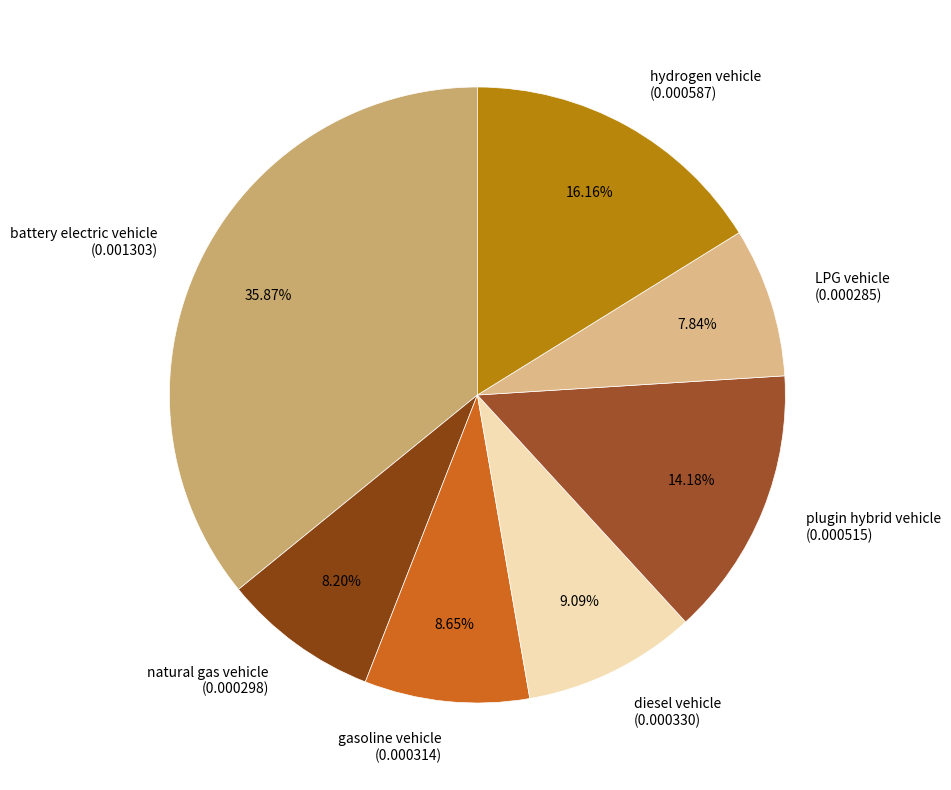

What percentage is the natural gas vehicle slice, to the nearest percent?

8%